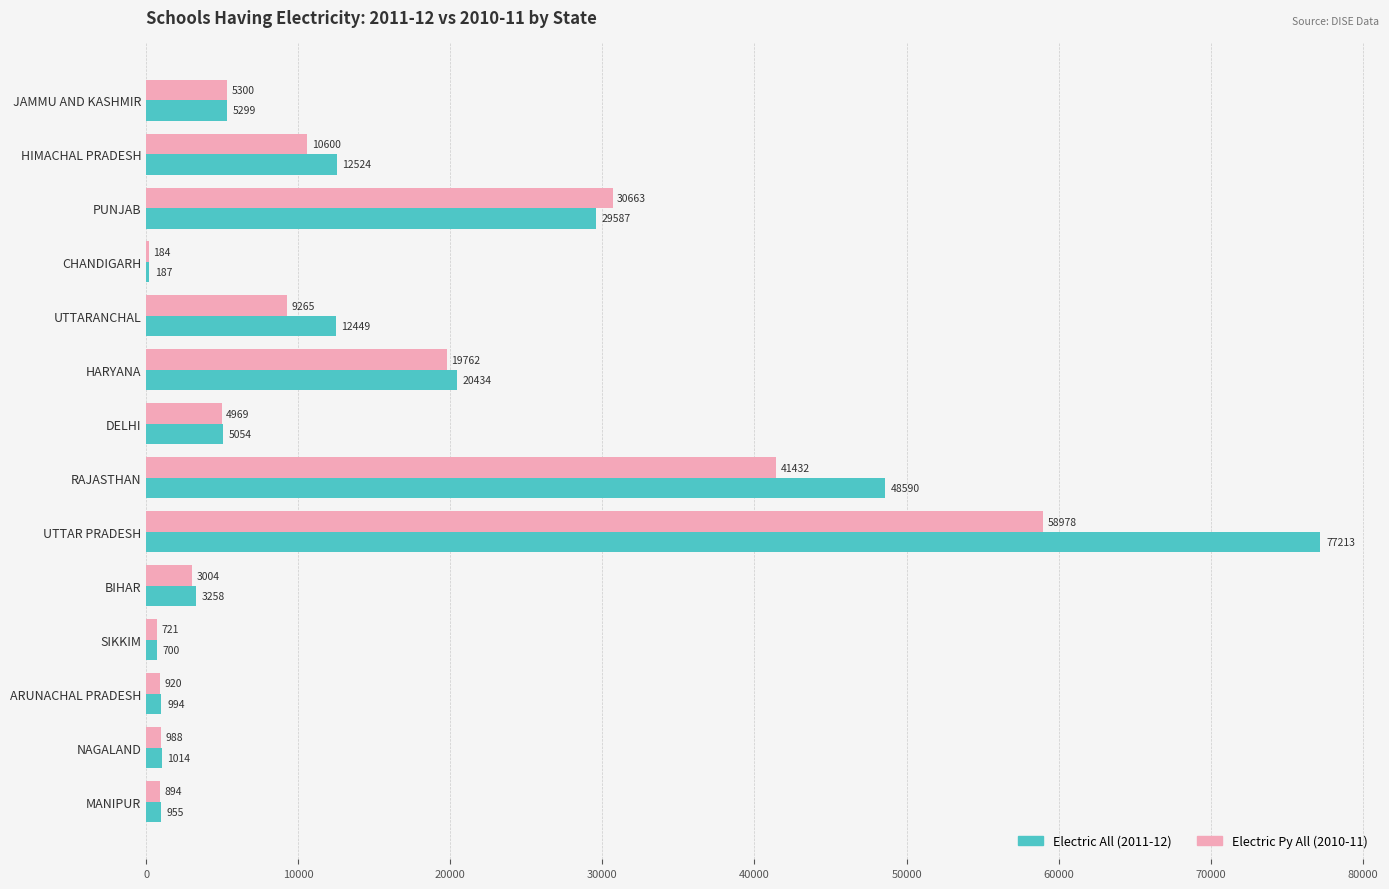

Read the Electric All (2011-12) value at MANIPUR.

955